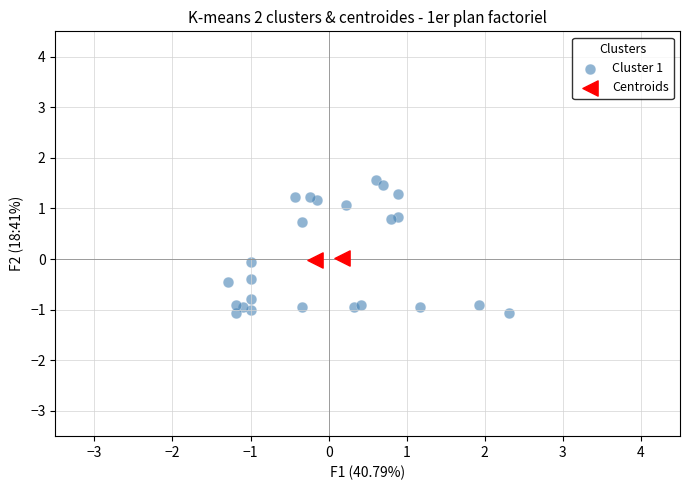

What are all the series names shown in the legend?

Cluster 1, Centroids